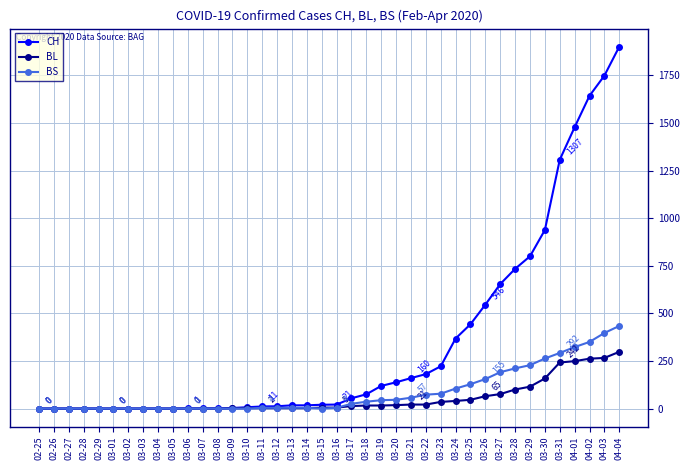

Count the number of data series in this chart.

3